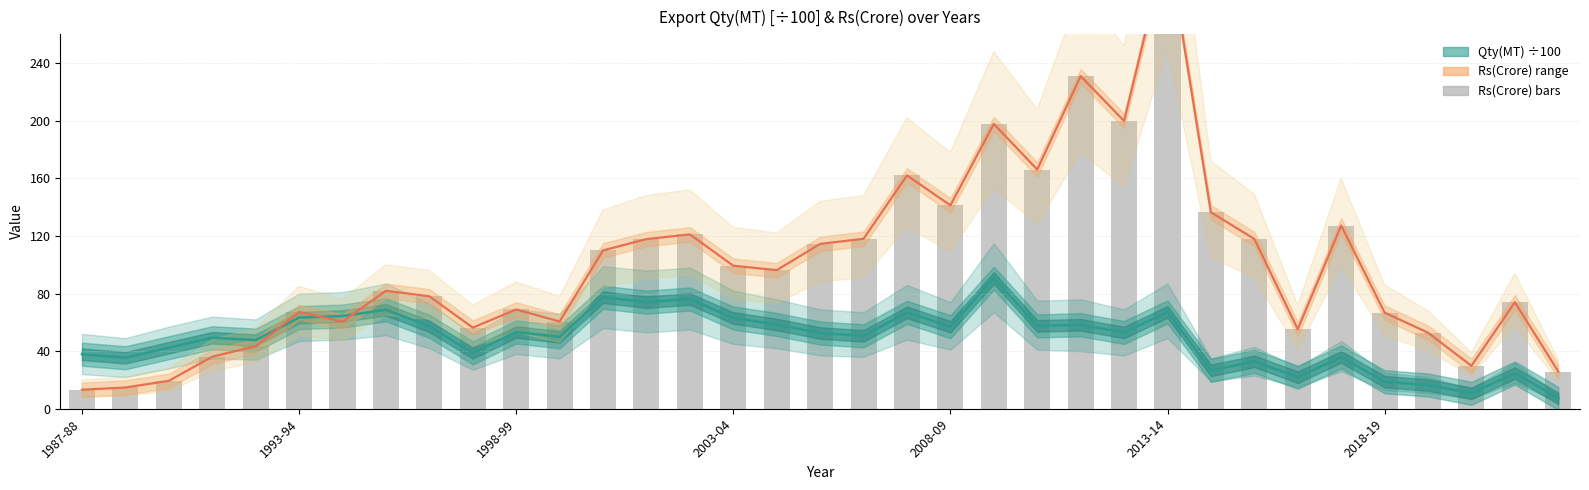

How many values in the Qty(MT) ÷100 series are below 52?

17